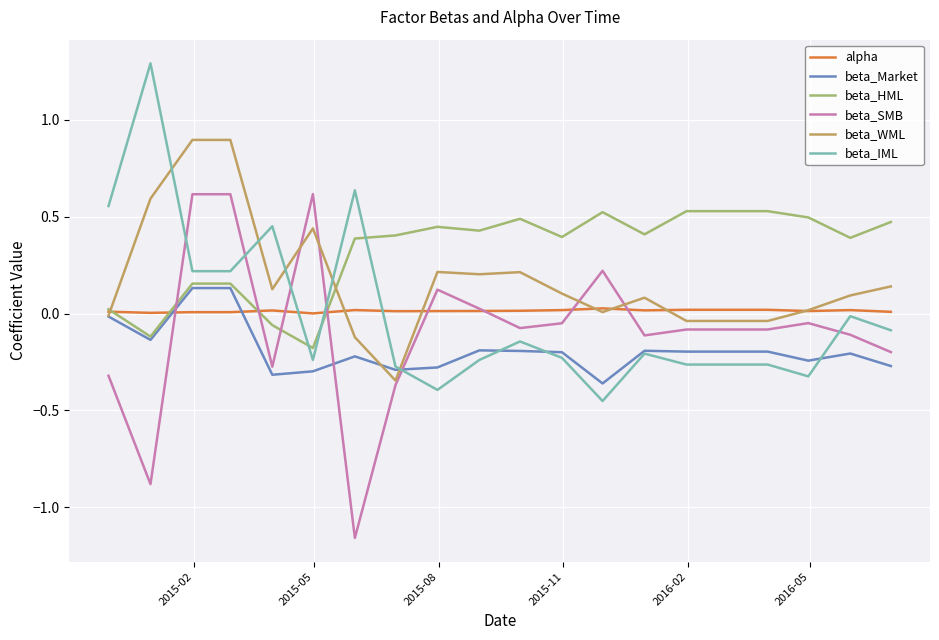

How many values in the beta_IML series exceed 0?

6